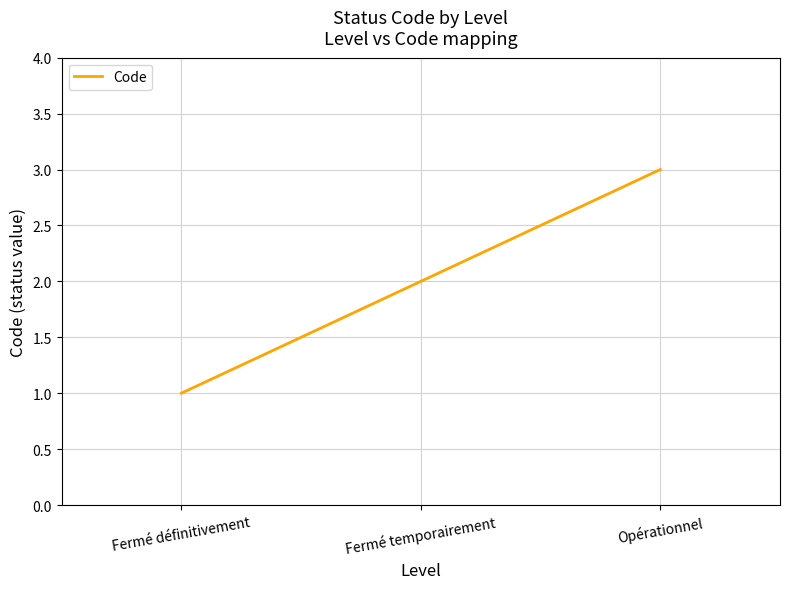

What is the difference between the values at Fermé définitivement and Fermé temporairement?

1